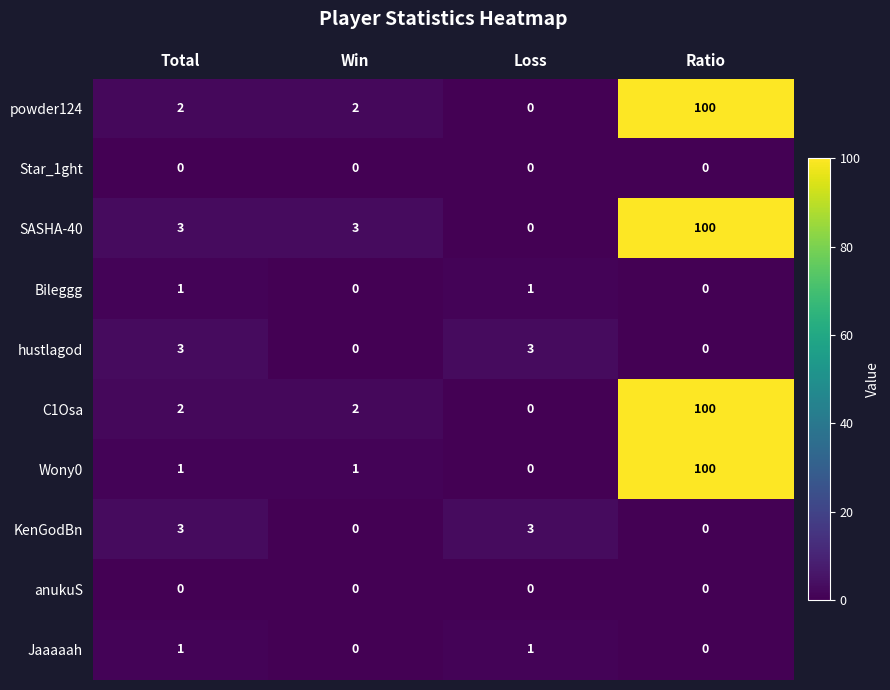

What is the sum of all SASHA-40 values?

106